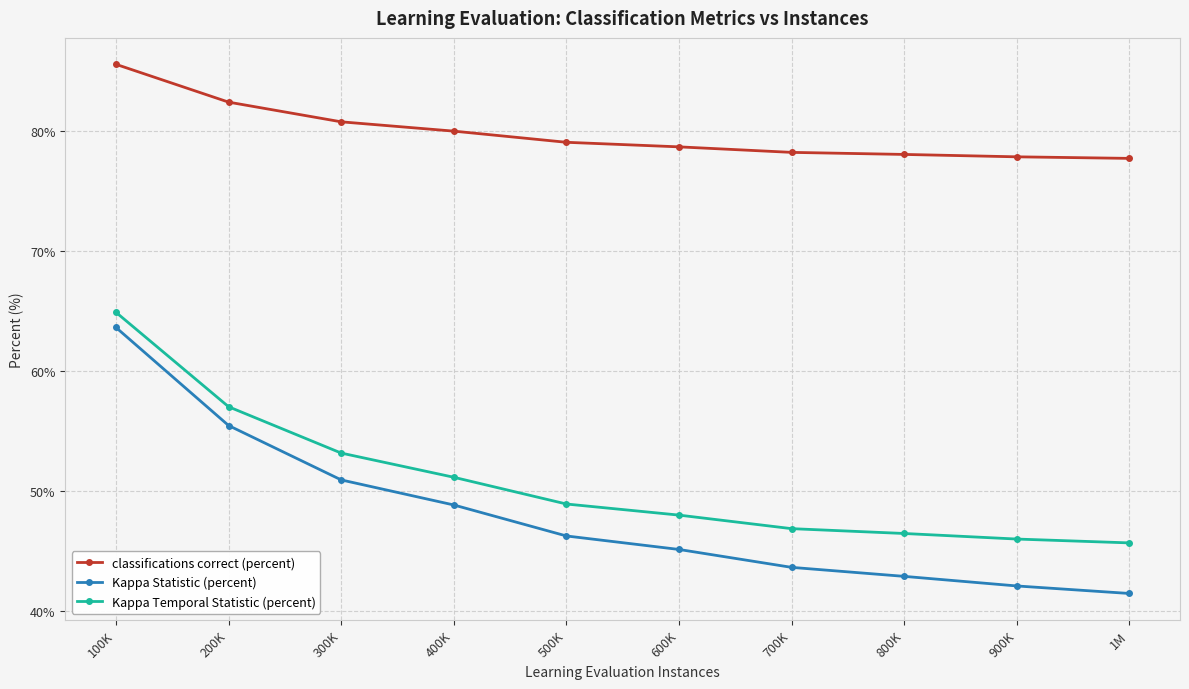

Is it true that classifications correct (percent) equals 109.0 at 300K?

False